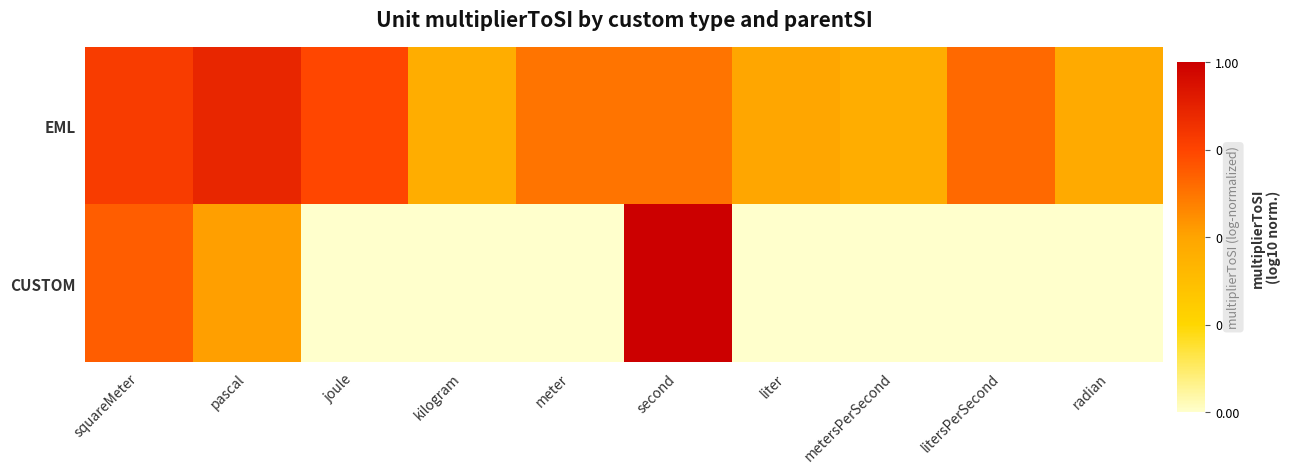

Which has a higher value, metersPerSecond or second?

second